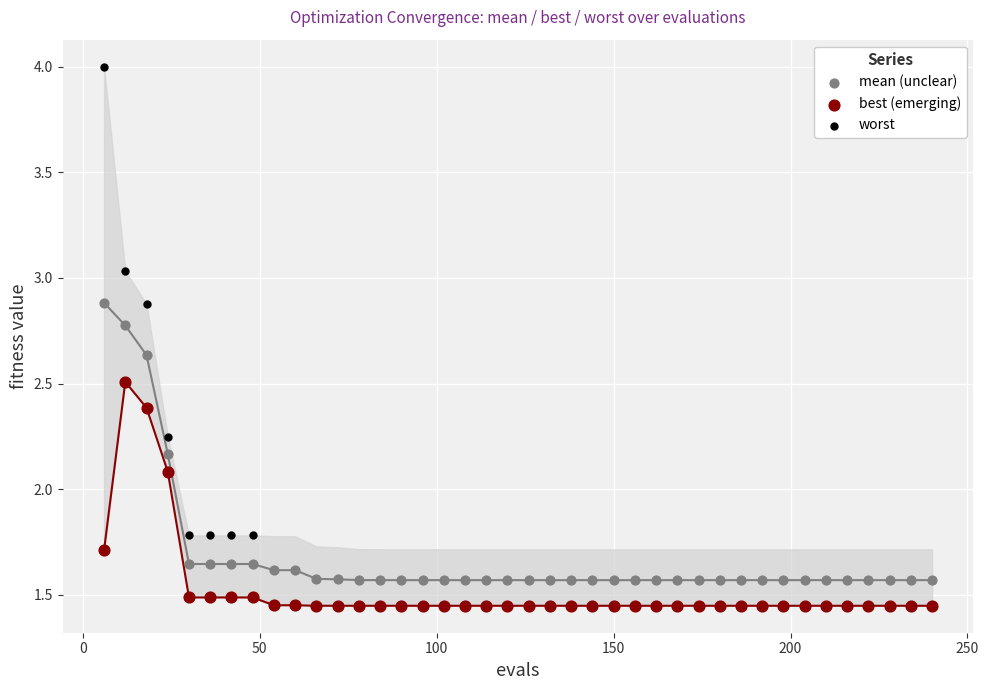

Which series contains the lowest Y value?

best (emerging)